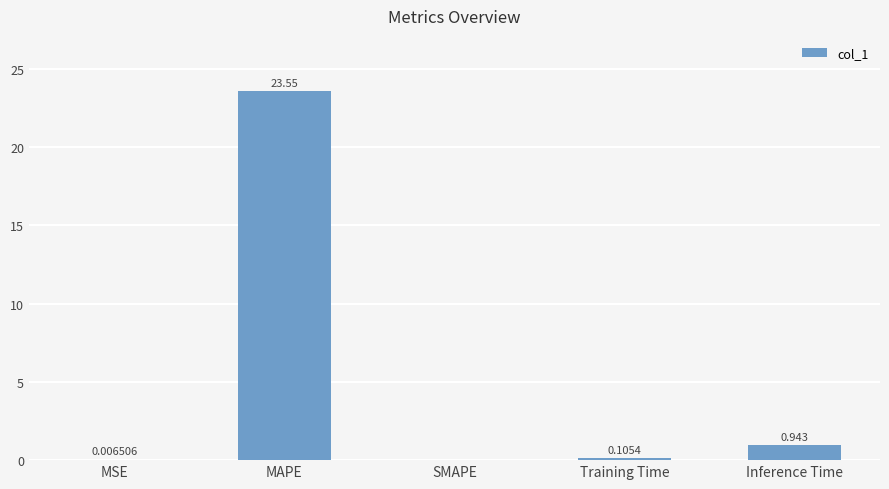

What is the change in value from Training Time to Inference Time?

+0.8